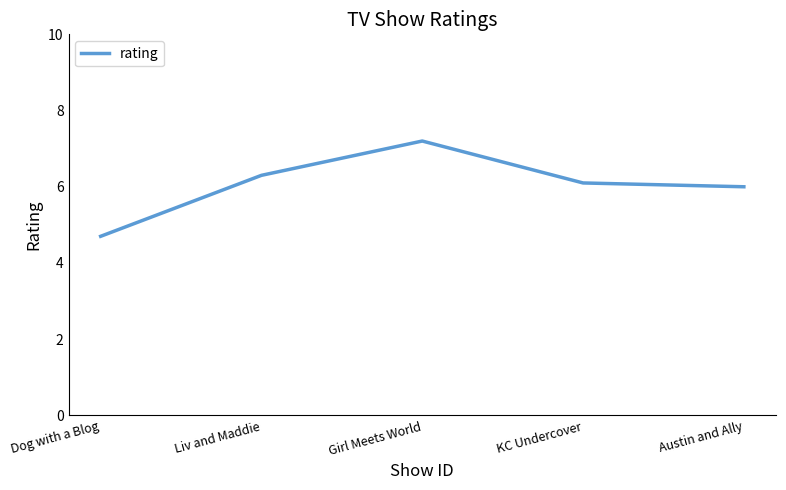

Which has a higher value, Dog with a Blog or Liv and Maddie?

Liv and Maddie